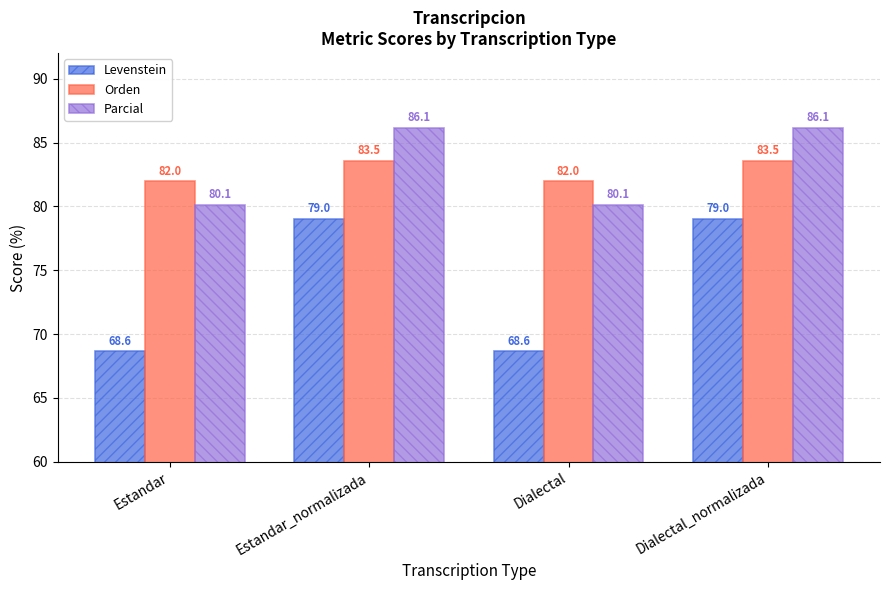

The Levenstein series shows 68.6 at Estandar. True or false?

True